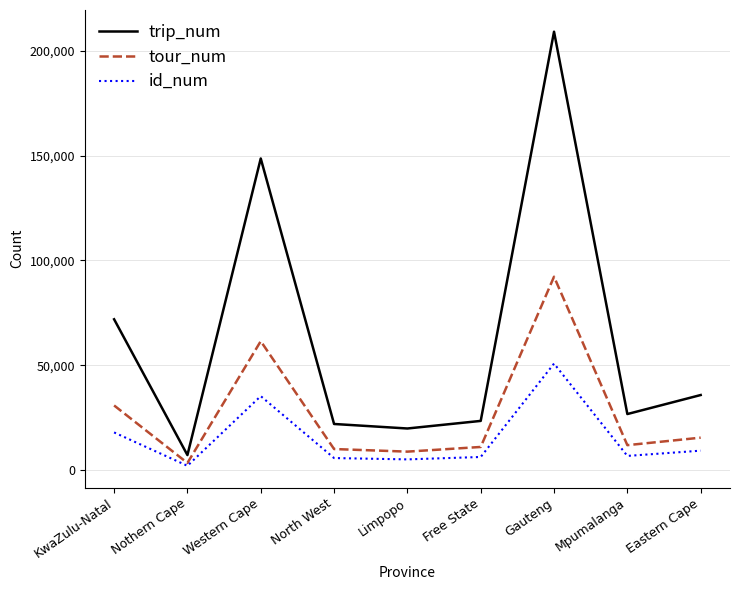

Is the value of tour_num at Nothern Cape greater than the value of id_num at North West?

No